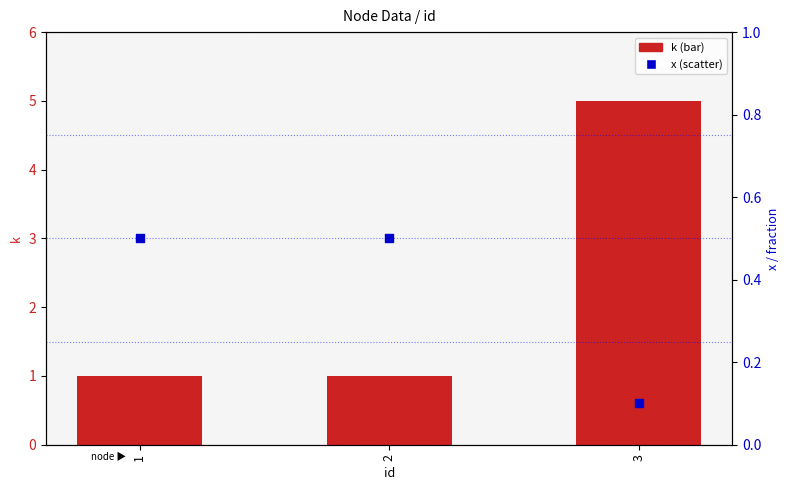

Which series has the largest total across all categories?

k